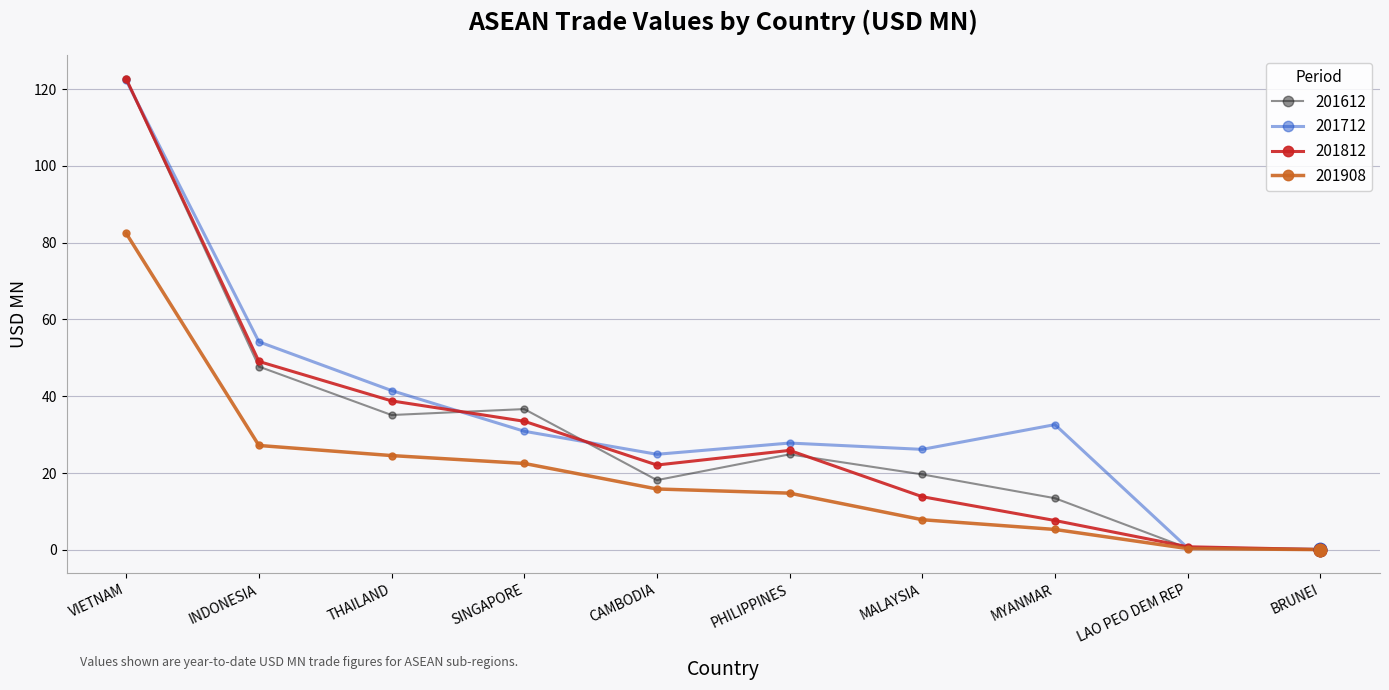

What is the total value across all series at LAO PEO DEM REP?

2.2